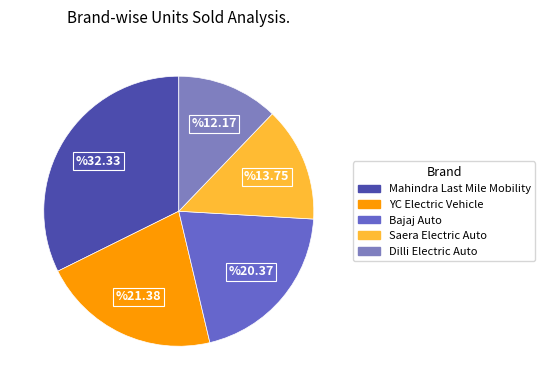

How many slices are in this pie chart?

5